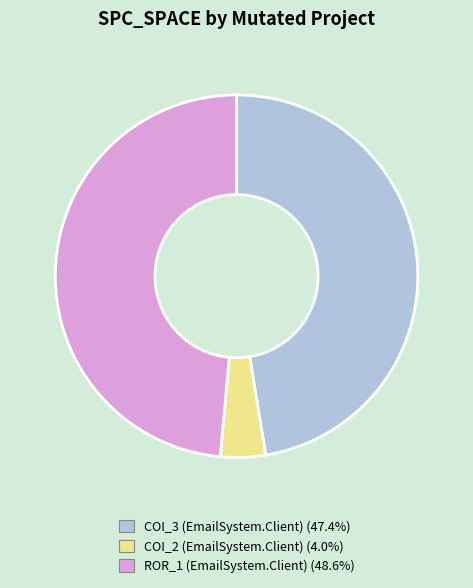

Is there any slice that represents more than half of the pie?

No